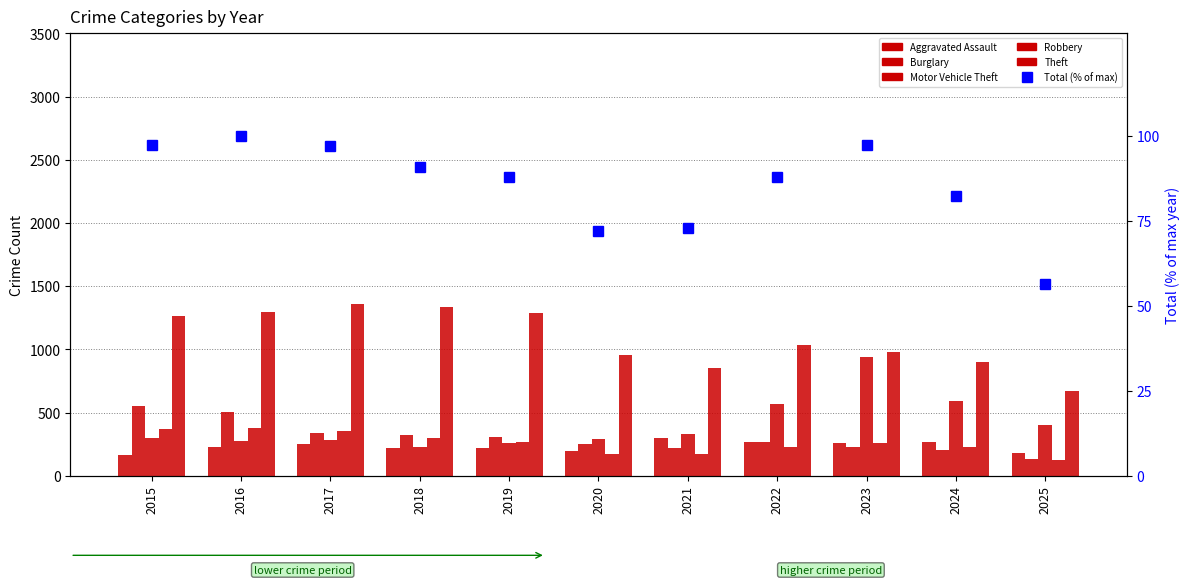

What is the total value across all series at 2025?

1561.5